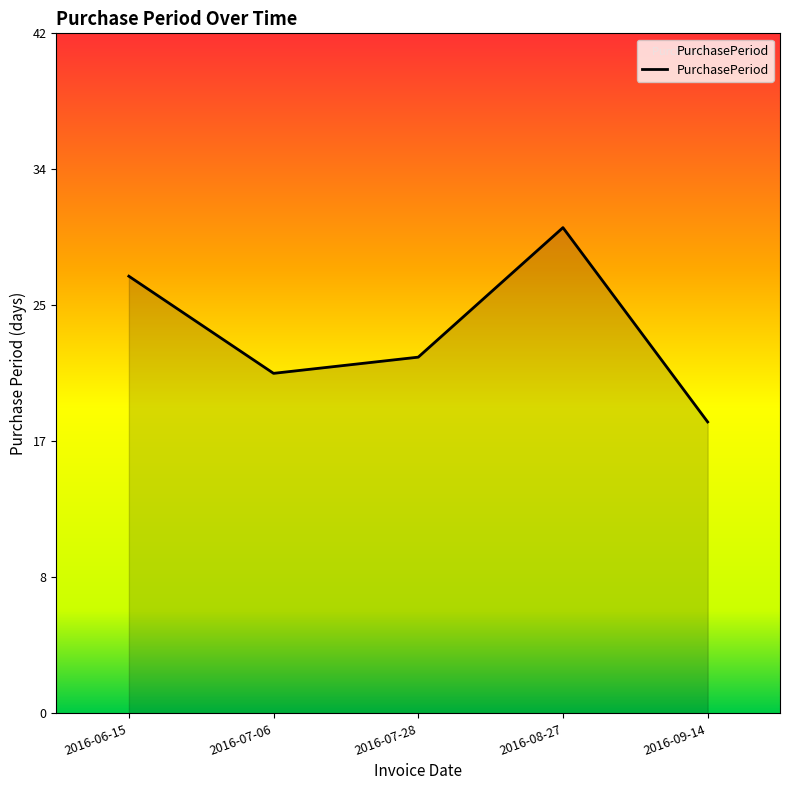

Reading left to right, transcribe all the data shown in this chart.

27	21	22	30	18